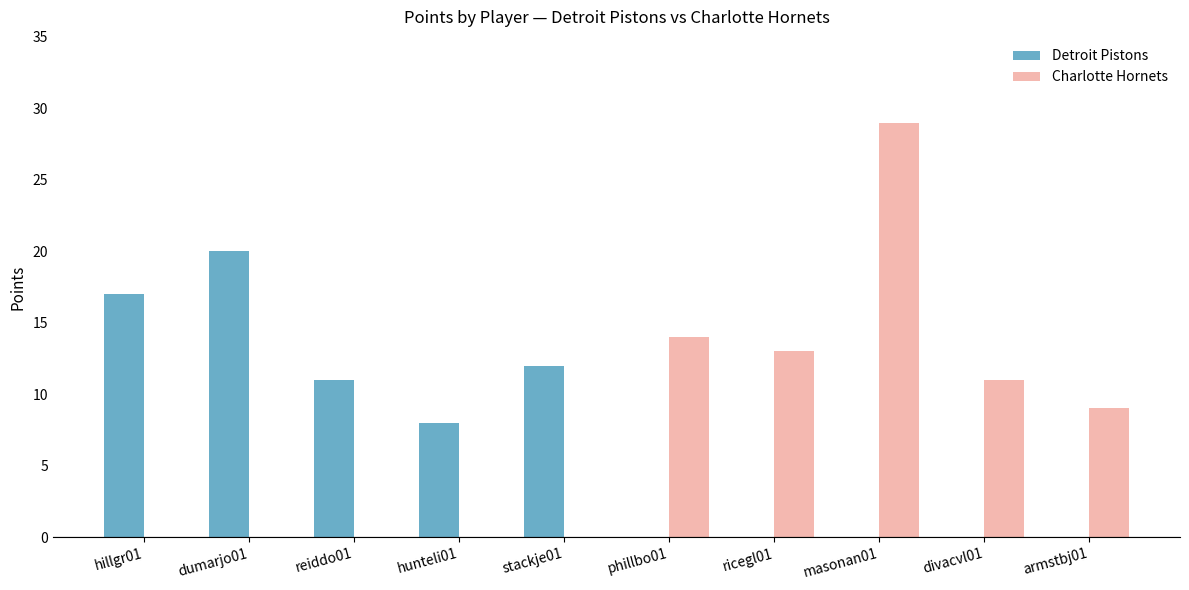

Reading right to left, what are all the values shown in this chart?

Detroit Pistons: armstbj01=0	divacvl01=0	masonan01=0	ricegl01=0	phillbo01=0	stackje01=12	hunteli01=8	reiddo01=11	dumarjo01=20	hillgr01=17
Charlotte Hornets: armstbj01=9	divacvl01=11	masonan01=29	ricegl01=13	phillbo01=14	stackje01=0	hunteli01=0	reiddo01=0	dumarjo01=0	hillgr01=0